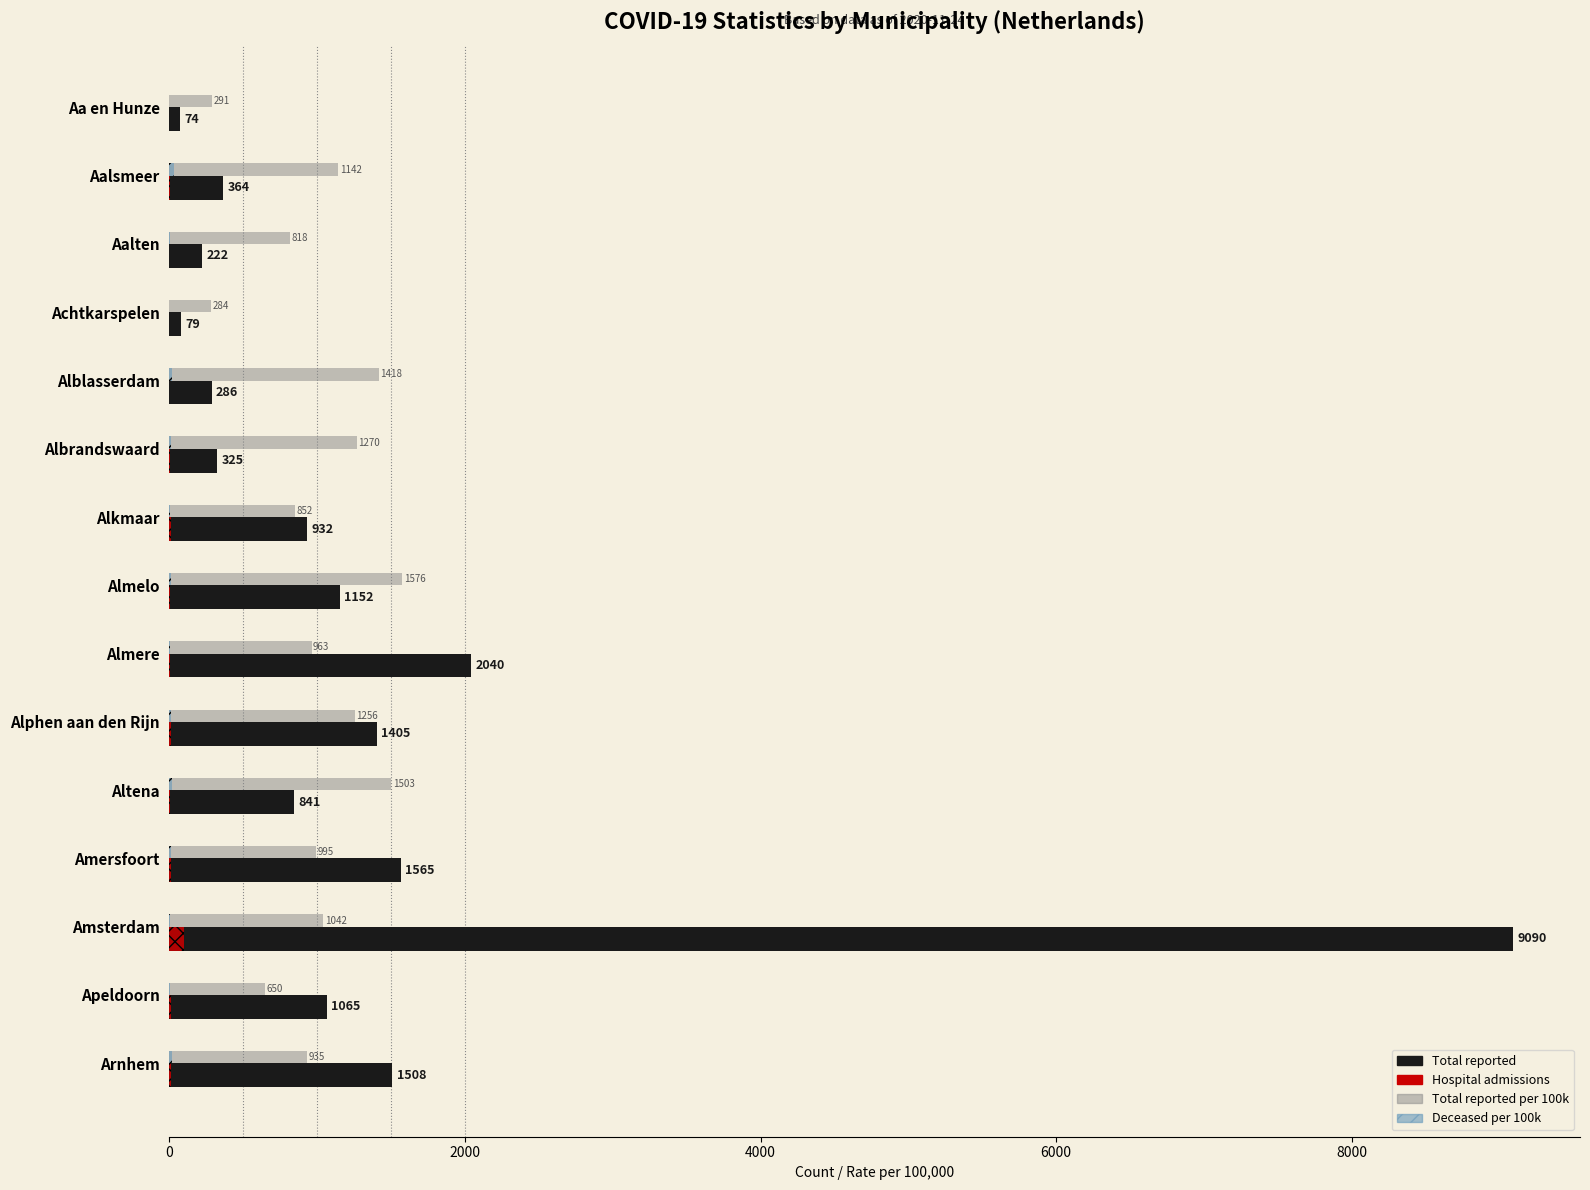

At which label is Total reported per 100k closest to 929?

Arnhem